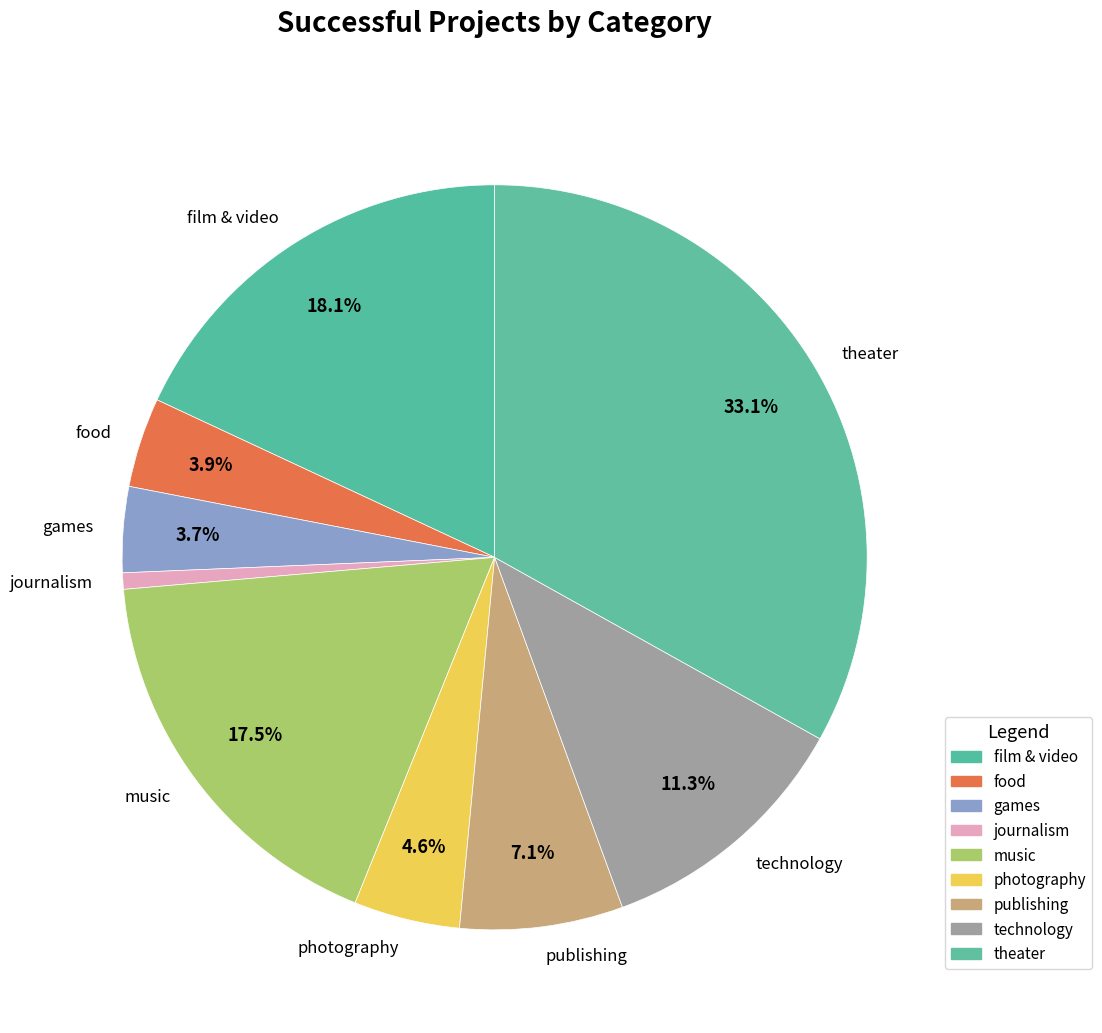

Count the number of slices in the pie.

9